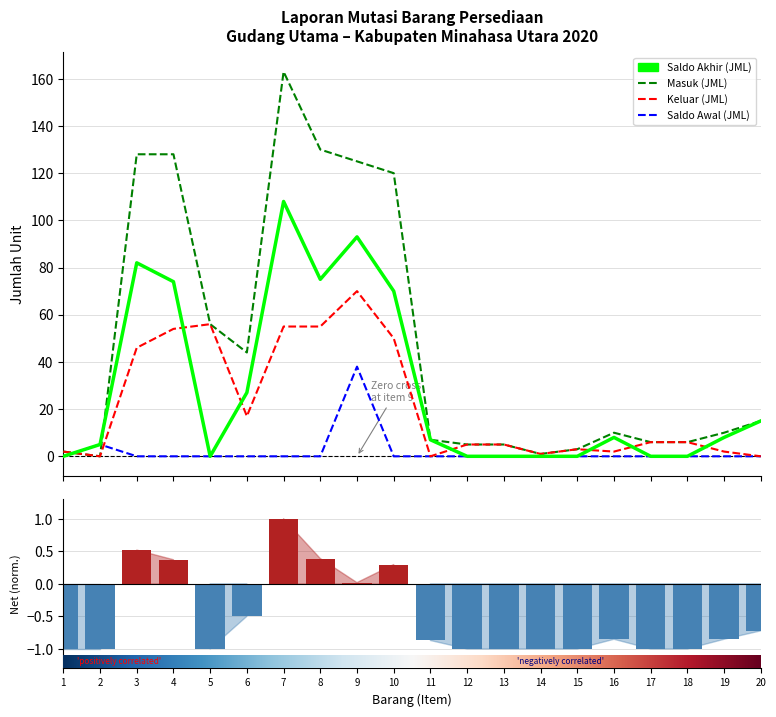

The value of Masuk (JML) at 1 is 2.0. True or false?

True